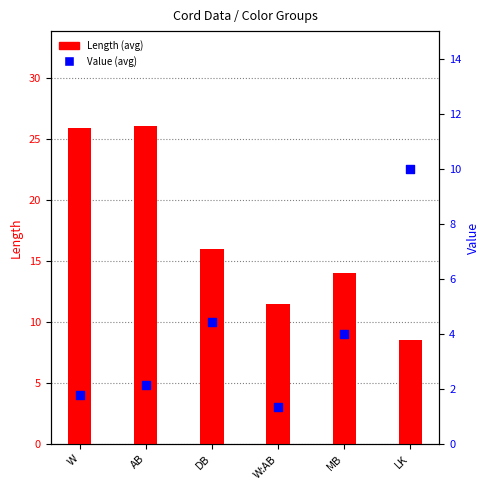

At which category is the sum across all series the highest?

AB